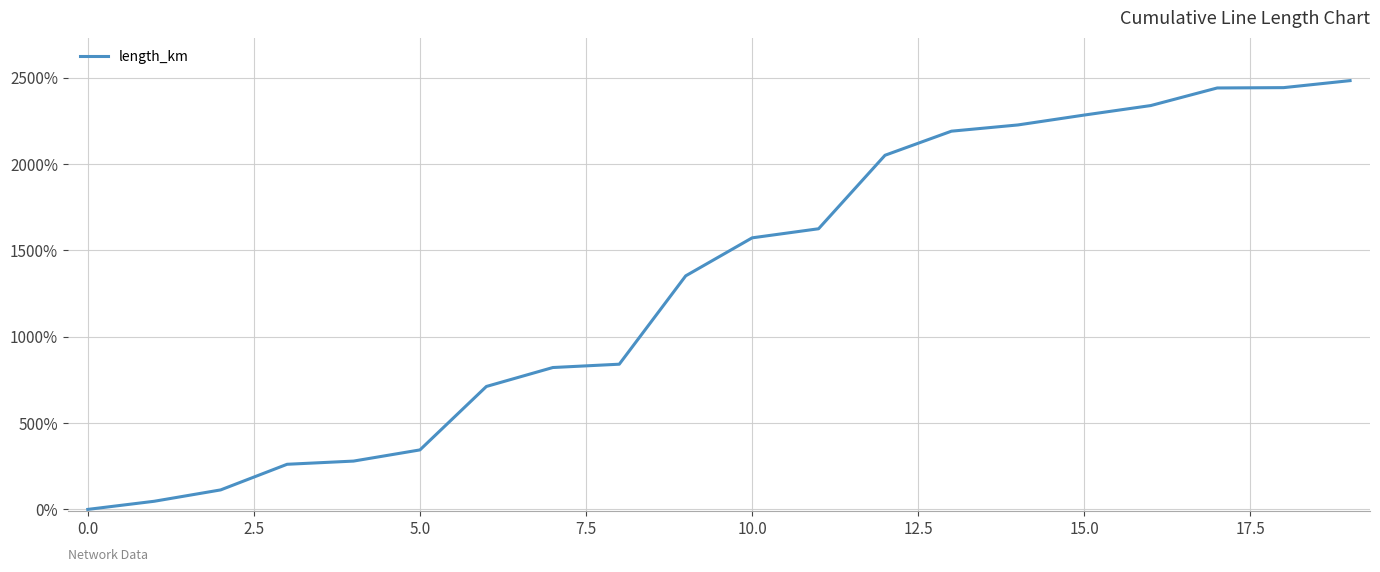

What is the difference between the maximum and minimum values?

2482.6